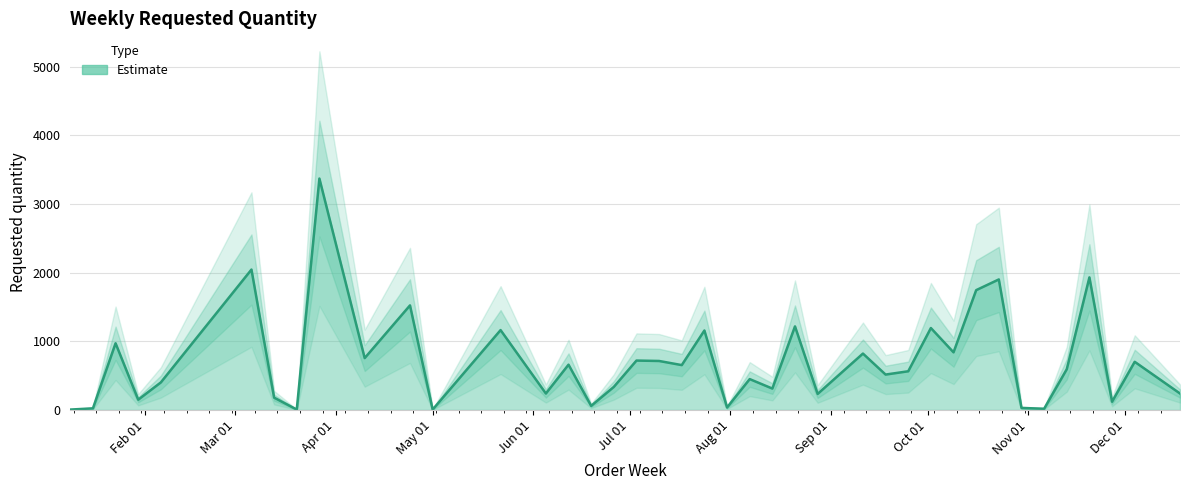

The value at 2023-10-09 is 840. True or false?

True